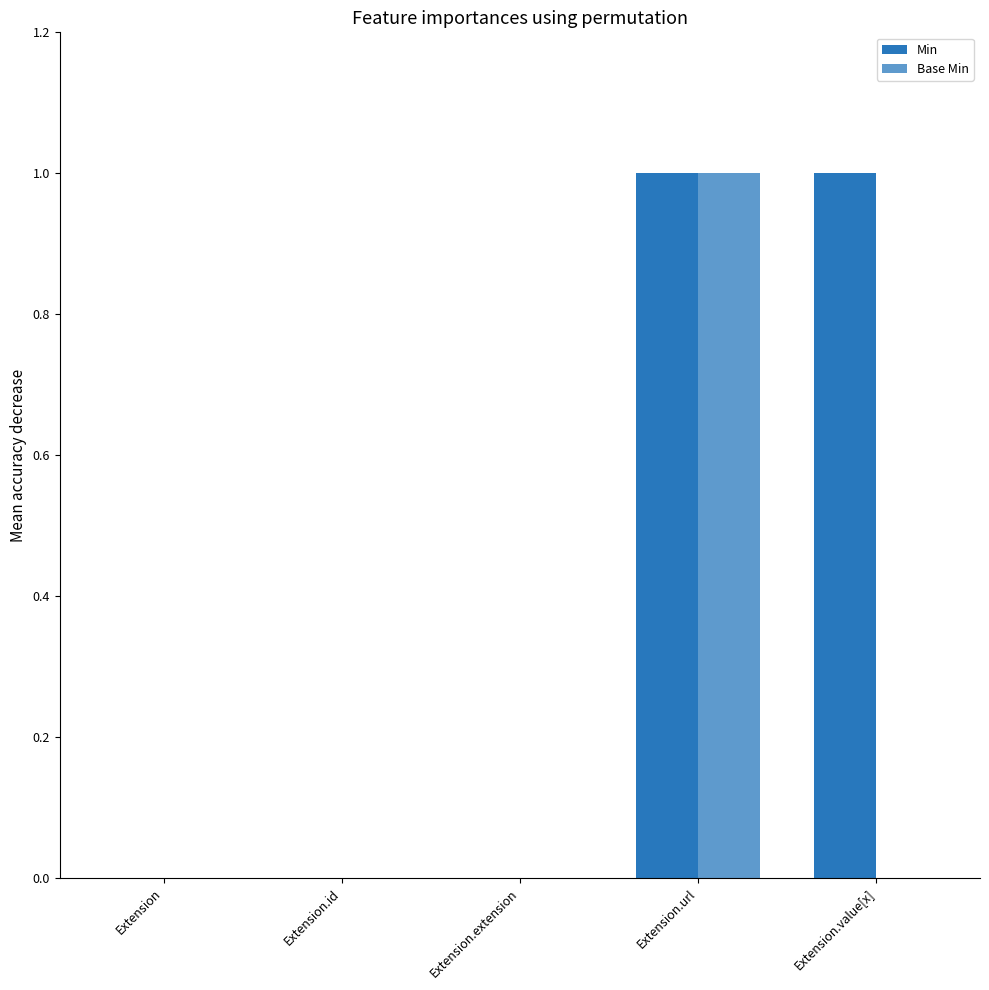

Between Extension.url and Extension.id, which is larger?

Extension.url